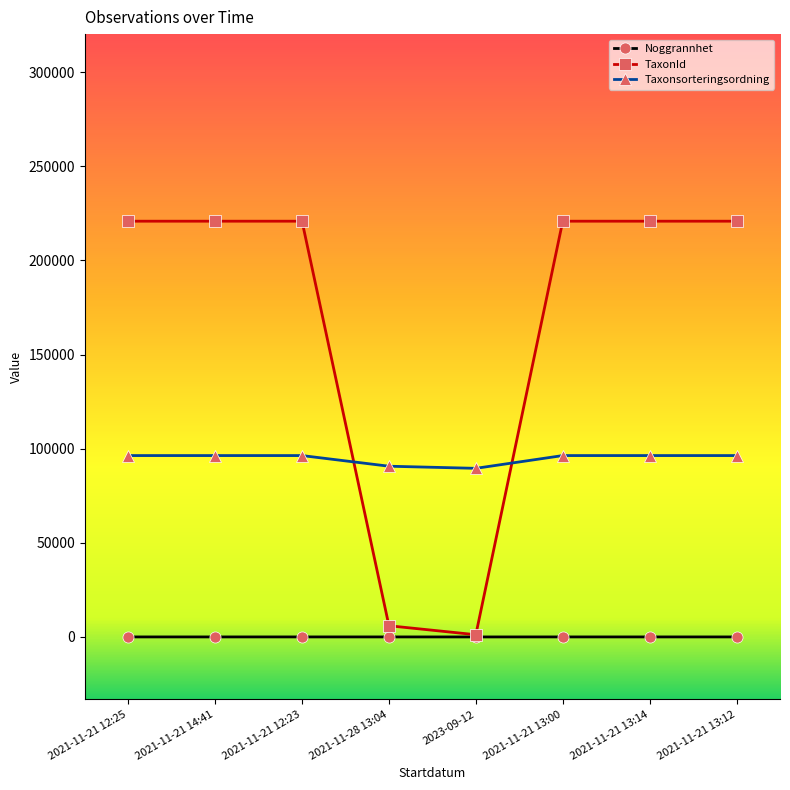

True or false: Taxonsorteringsordning and Noggrannhet intersect in this chart.

False